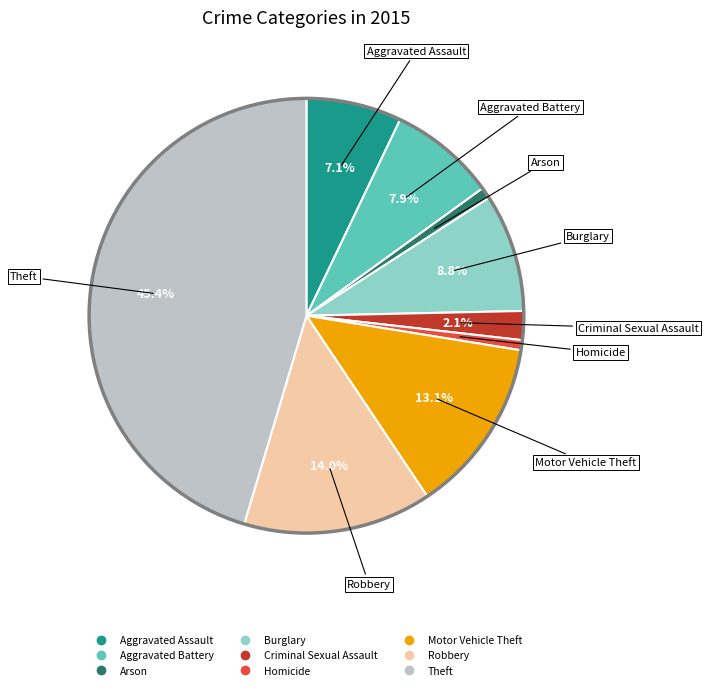

Is the sum of Theft and Robbery greater than half?

Yes